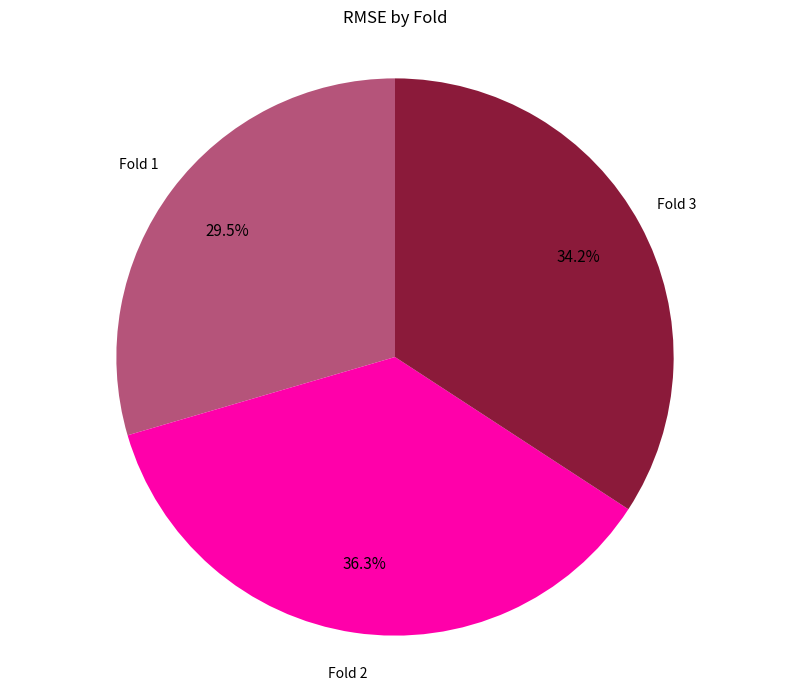

How much of the chart is everything except Fold 2?

63.7%